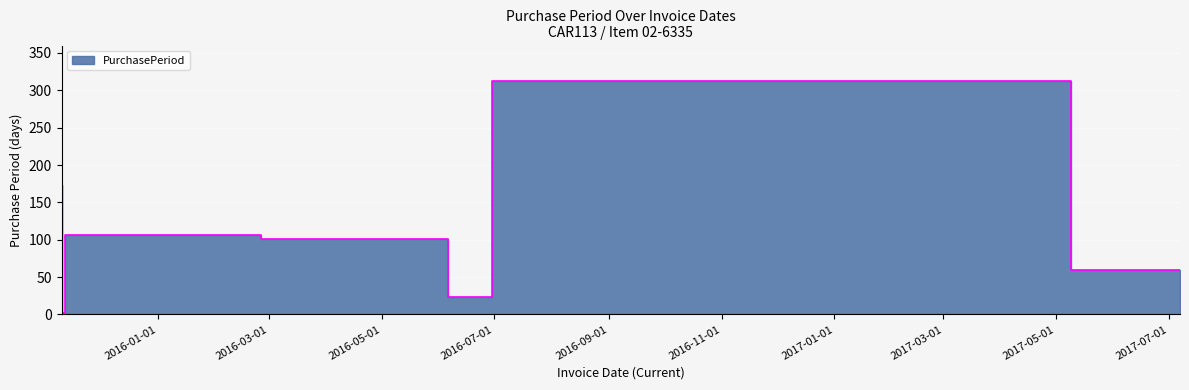

The value at 2016-02-26 is 106. True or false?

True